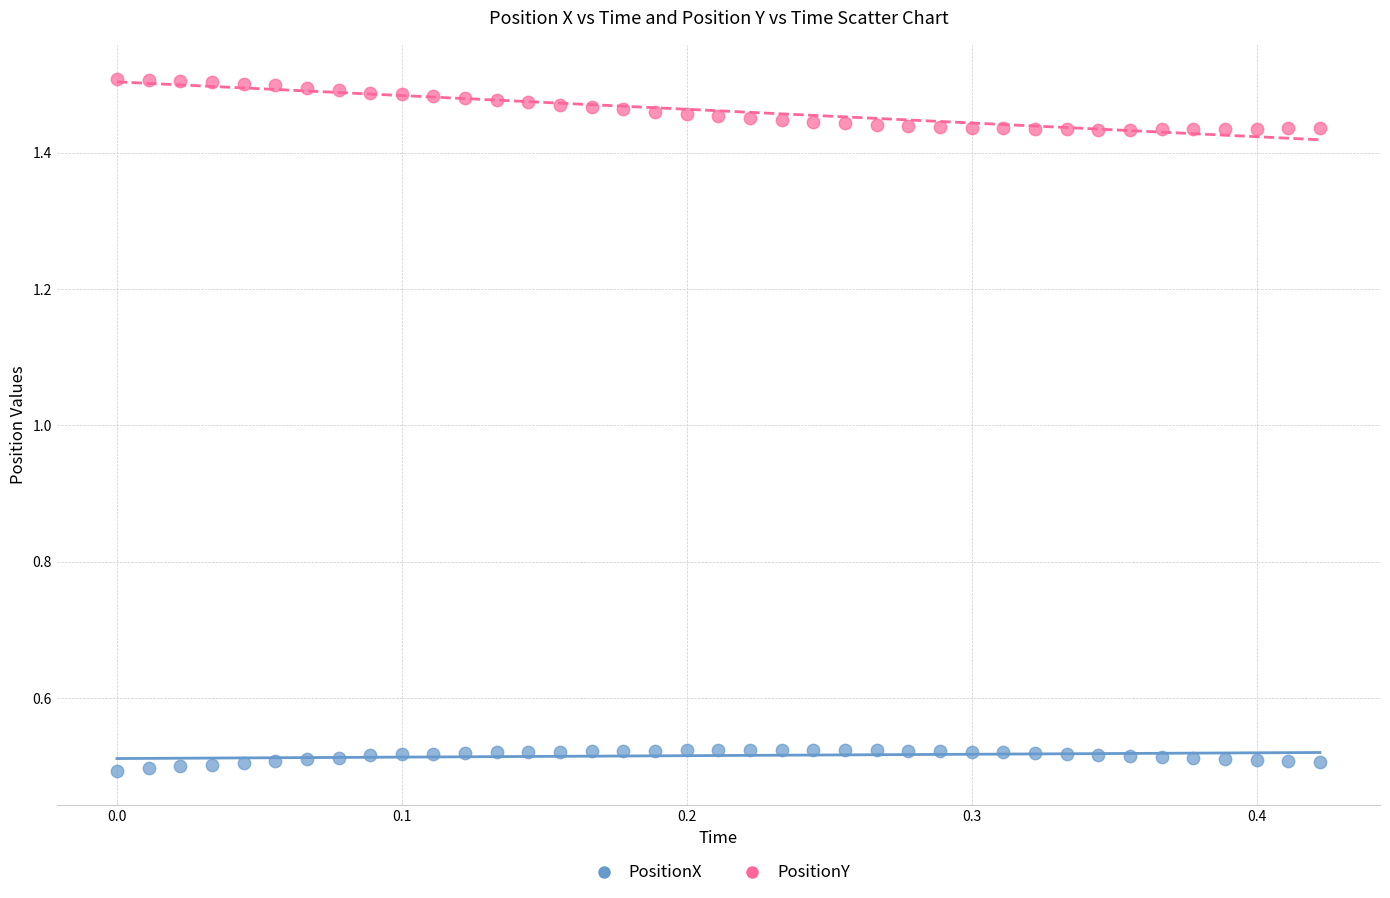

Across all data points, what is the range of X values (max minus min)?

0.4